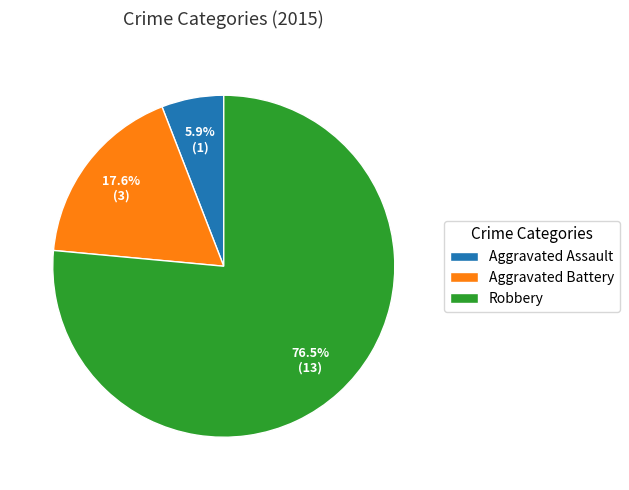

How many slices are in this pie chart?

3